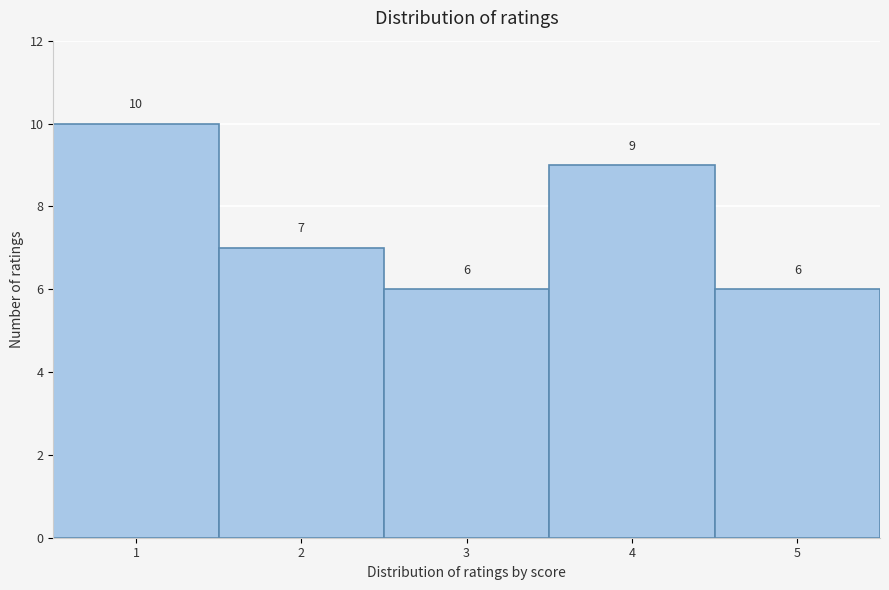

Reading left to right, list every bar in this chart as the range it spans on the x-axis followed by its height.

0.5 to 1.5: 10
1.5 to 2.5: 7
2.5 to 3.5: 6
3.5 to 4.5: 9
4.5 to 5.5: 6